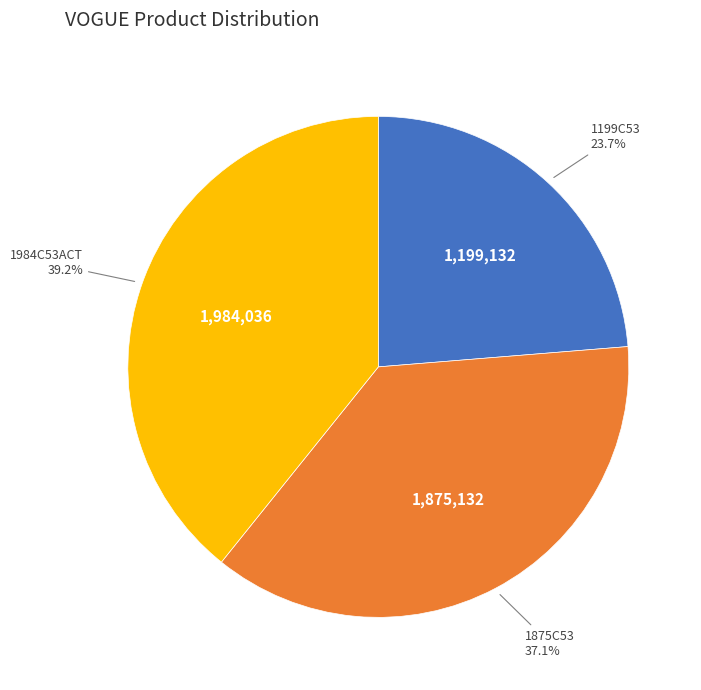

Is there a majority slice in this chart?

No